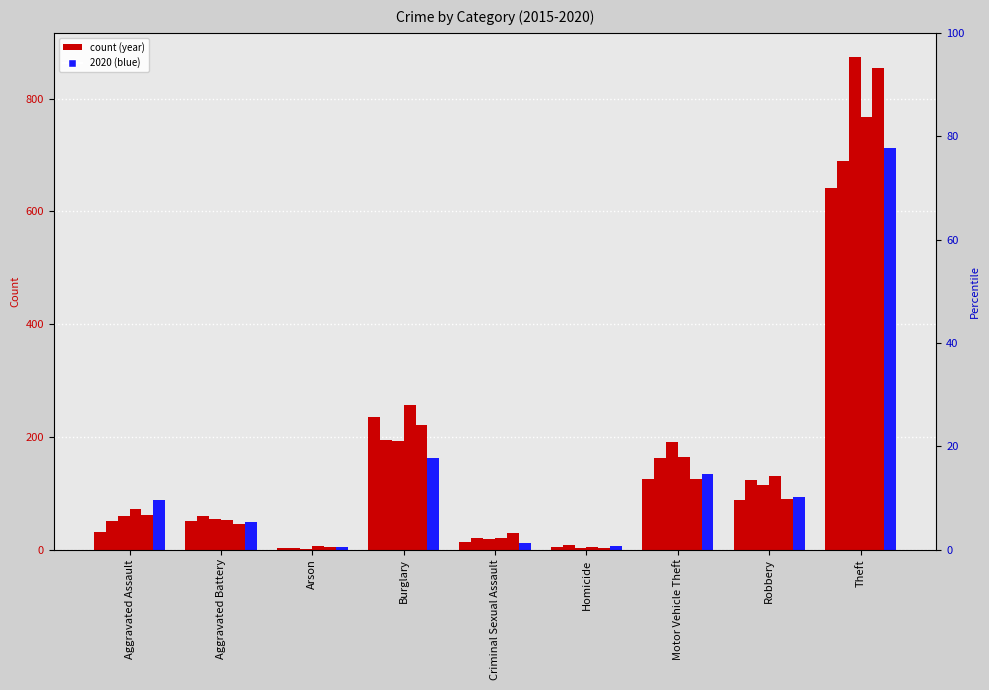

At which category is the sum across all series the highest?

Theft